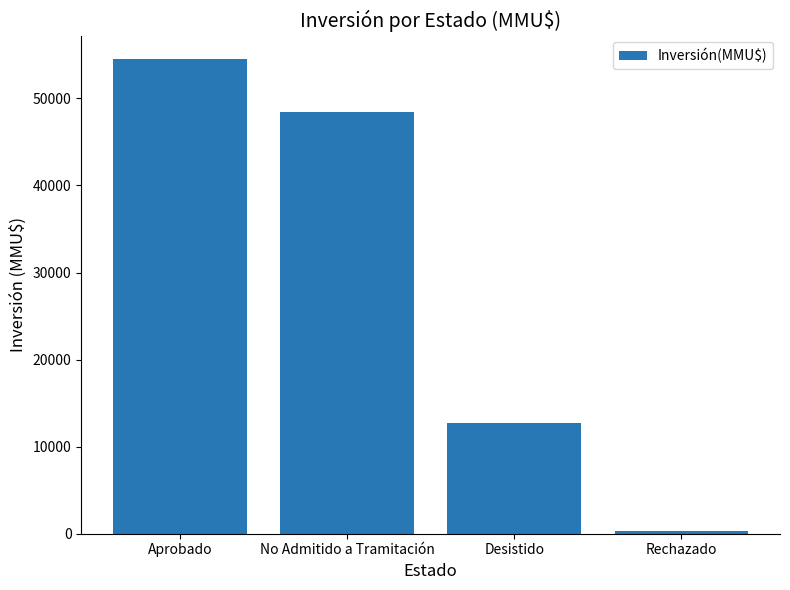

Where is the data nearest to the value 27397?

Desistido